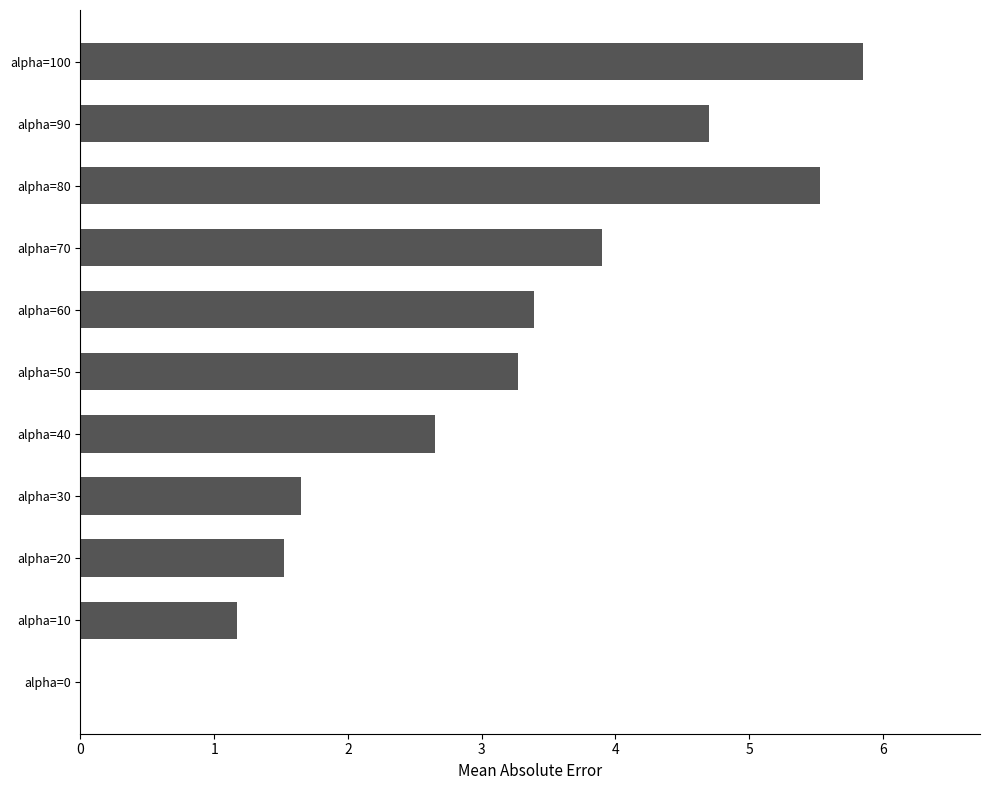

What value does the data have at alpha=50?

3.3